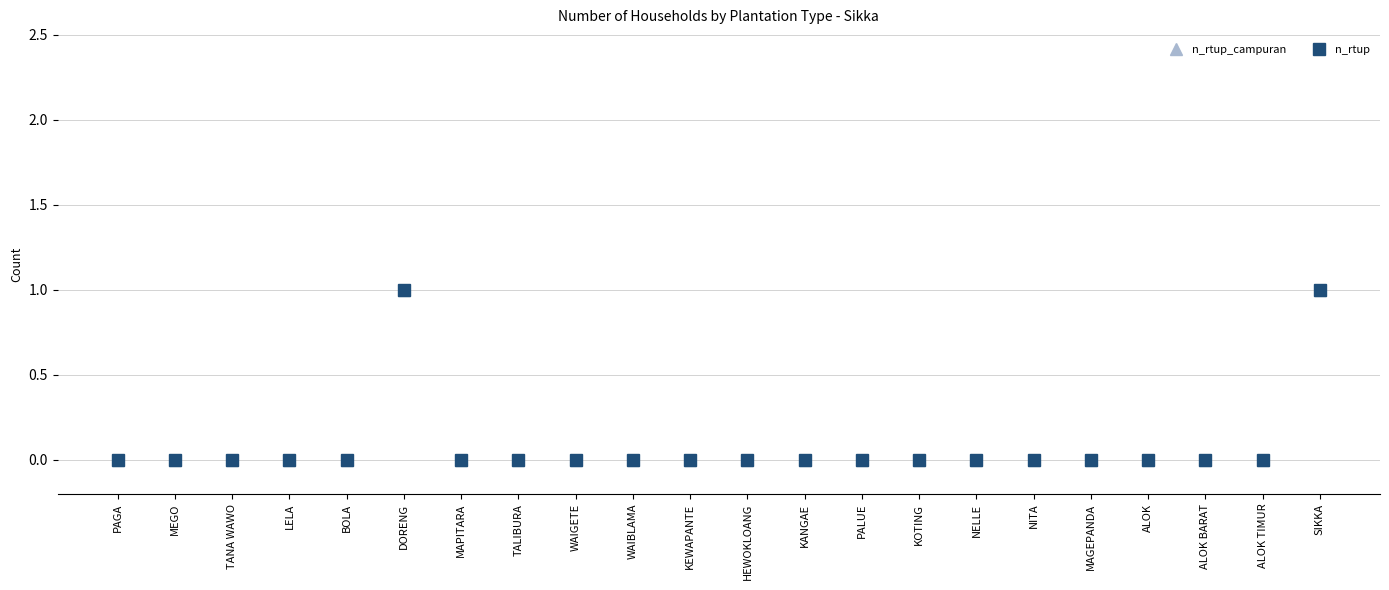

Rank the series by their maximum value, from lowest to highest.

n_rtup_campuran, n_rtup